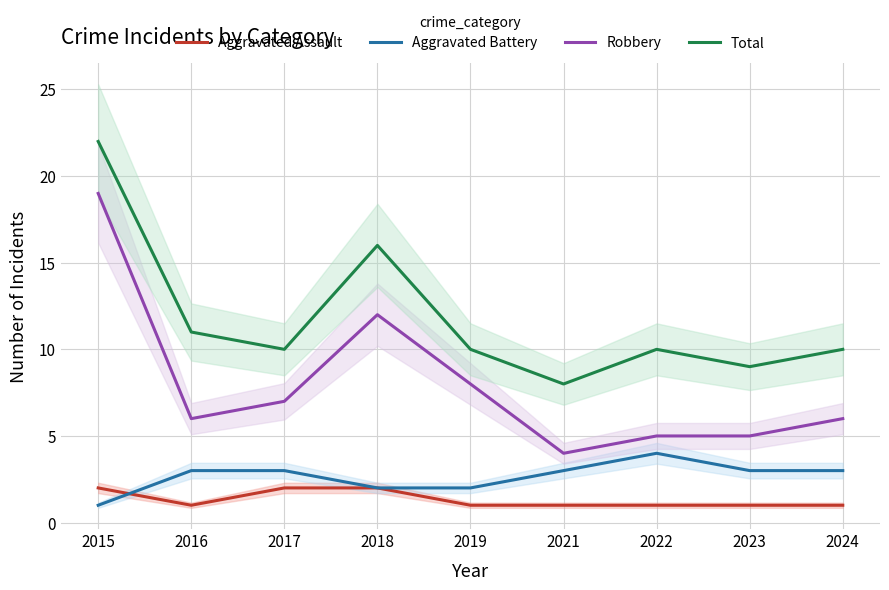

How many data points in Aggravated Battery are less than 3?

3